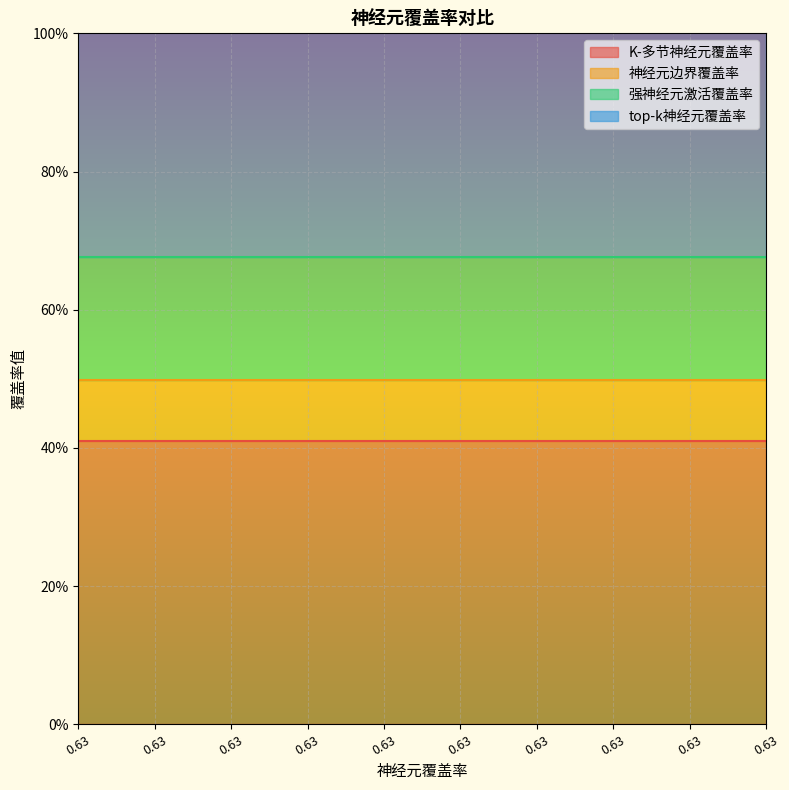

At which category is the sum across all series the highest?

0.6290322580645161